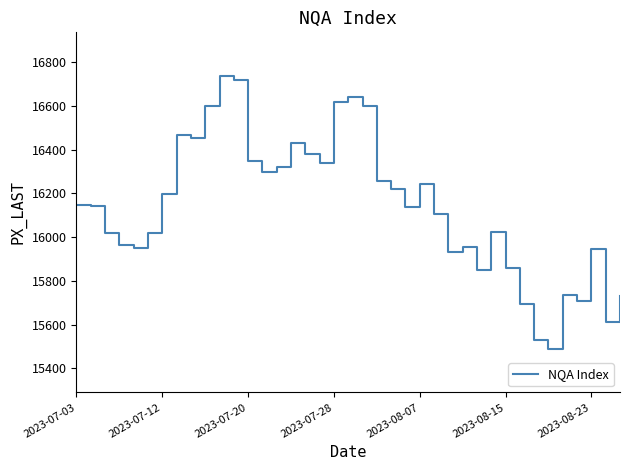

What is the difference between the maximum and minimum values?

1246